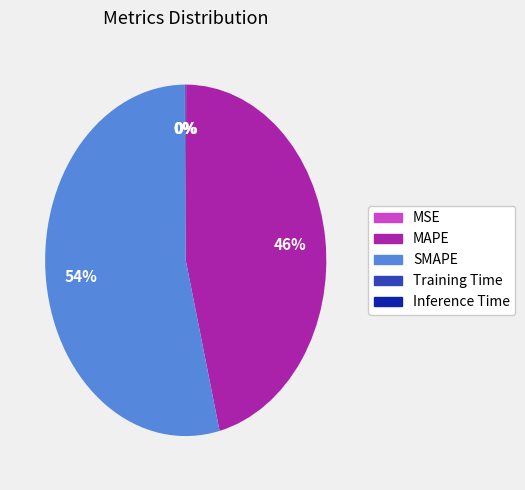

To the nearest percent, what is the average slice percentage?

20%